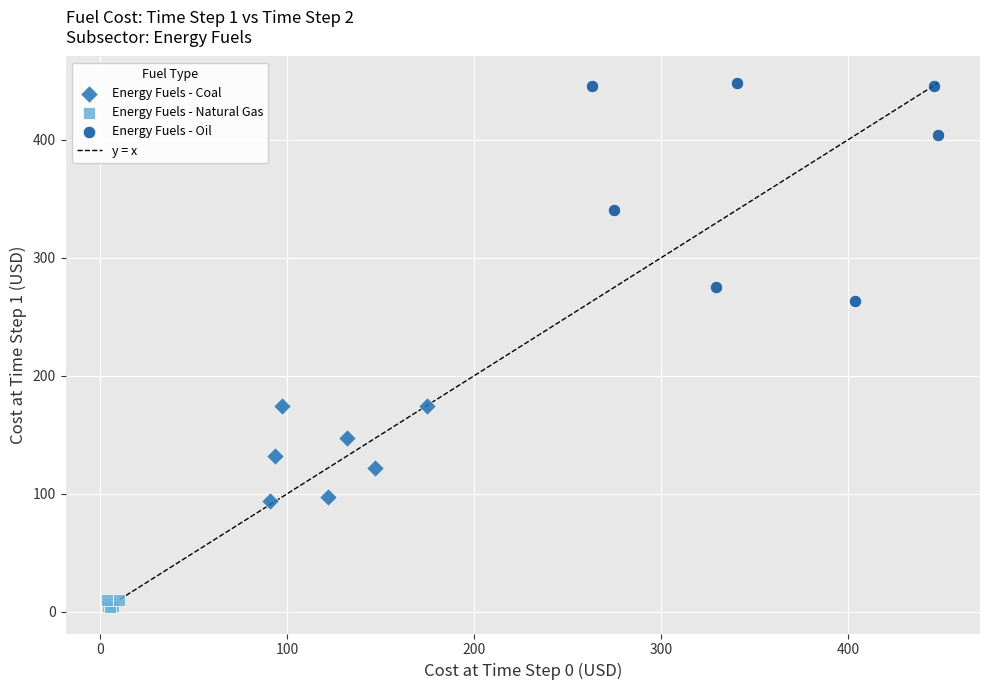

Which series has the widest spread of Y values?

Energy Fuels - Oil